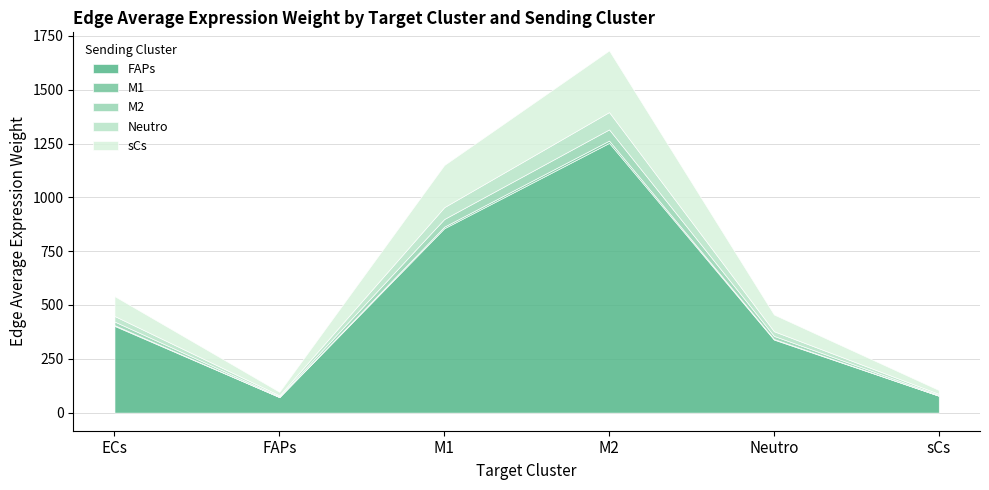

What is the average value of the M1 series?

4.4